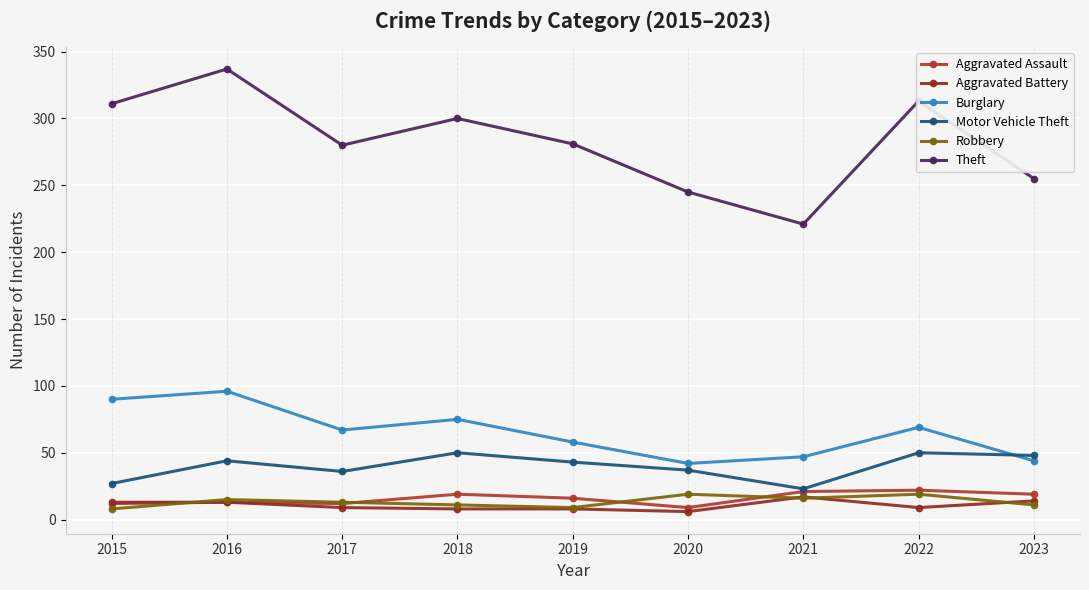

How many lines are shown in the chart?

6